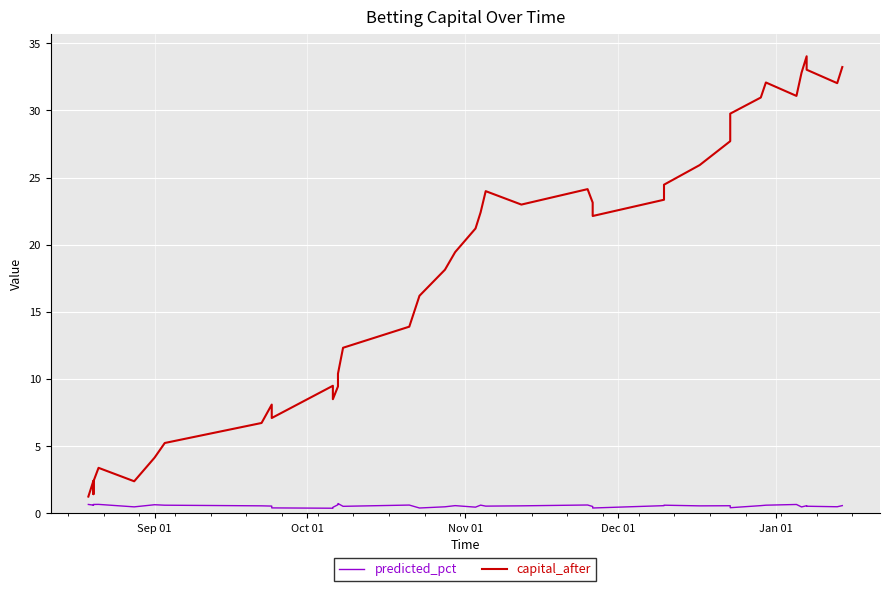

Which series has the largest total across all categories?

capital_after